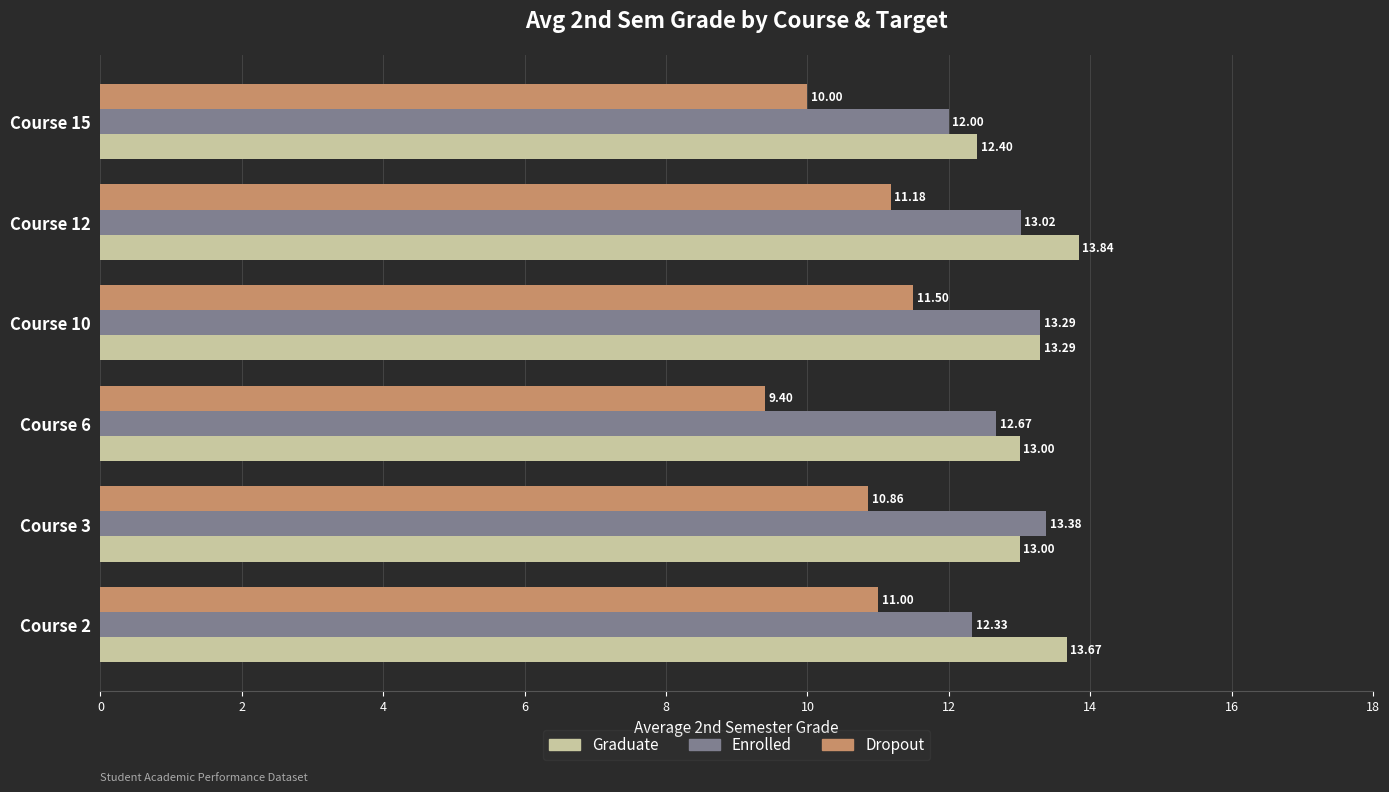

How many Graduate values are between 13 and 14?

5